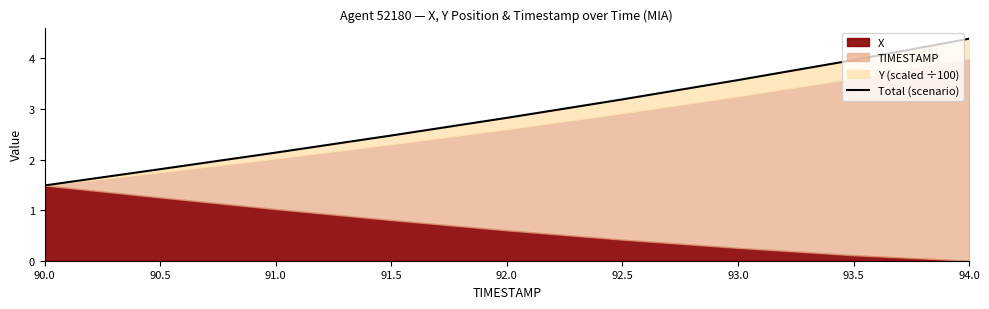

Which label corresponds to the smallest value in the chart?

90.0